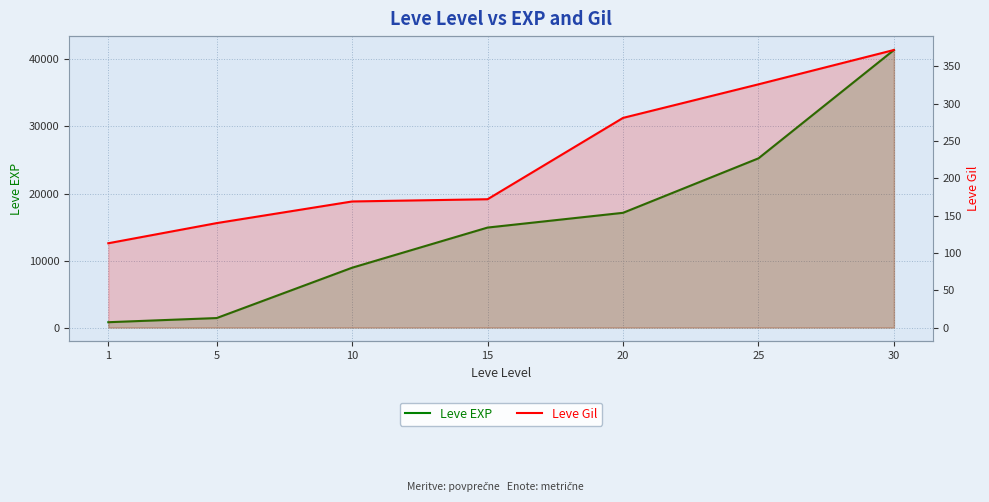

What is the smallest value displayed?

113